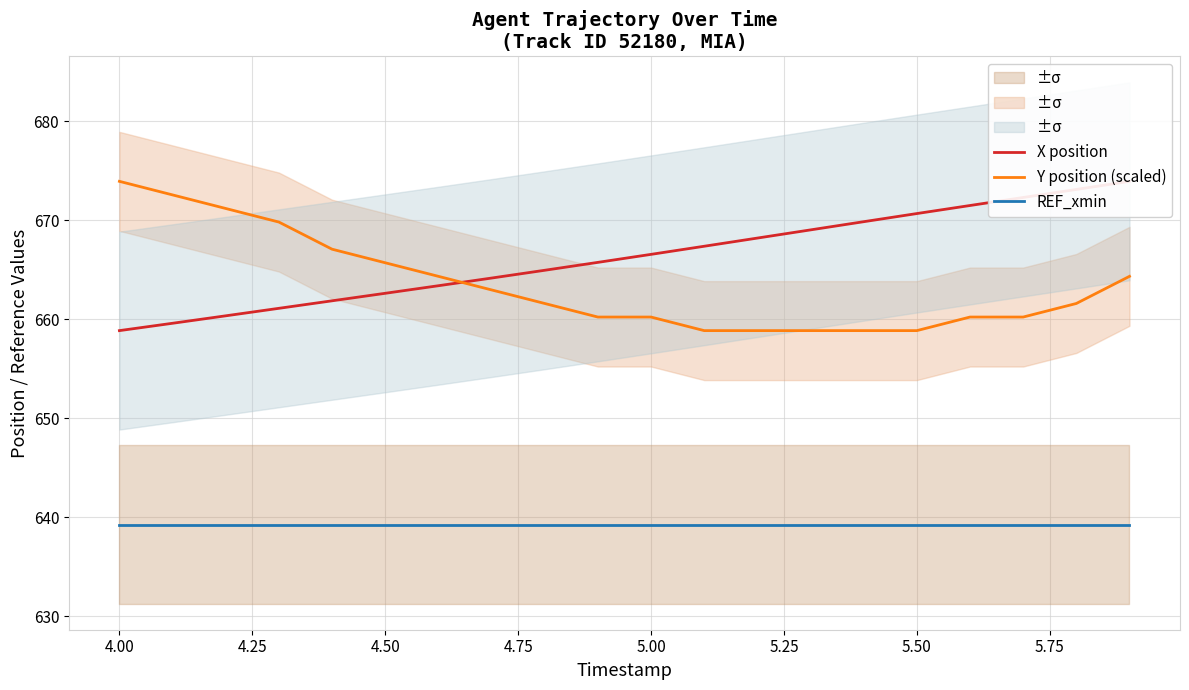

True or false: Y position (scaled) and REF_xmin cross at least once.

False